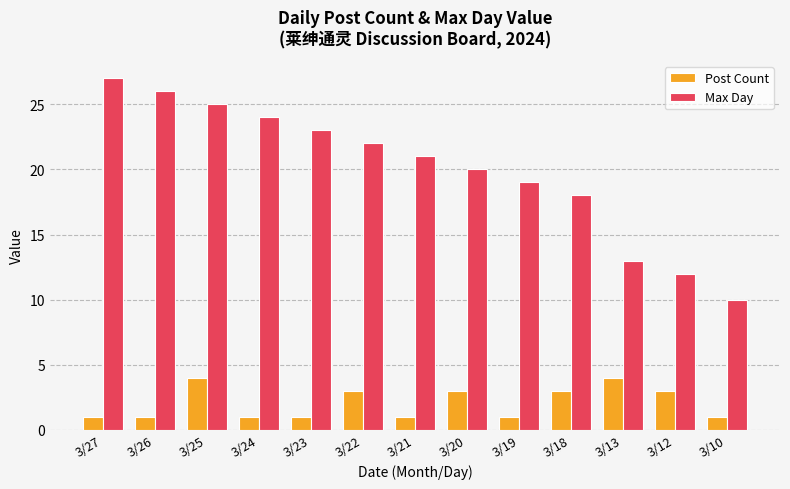

What are all the series names shown in the legend?

Post Count, Max Day